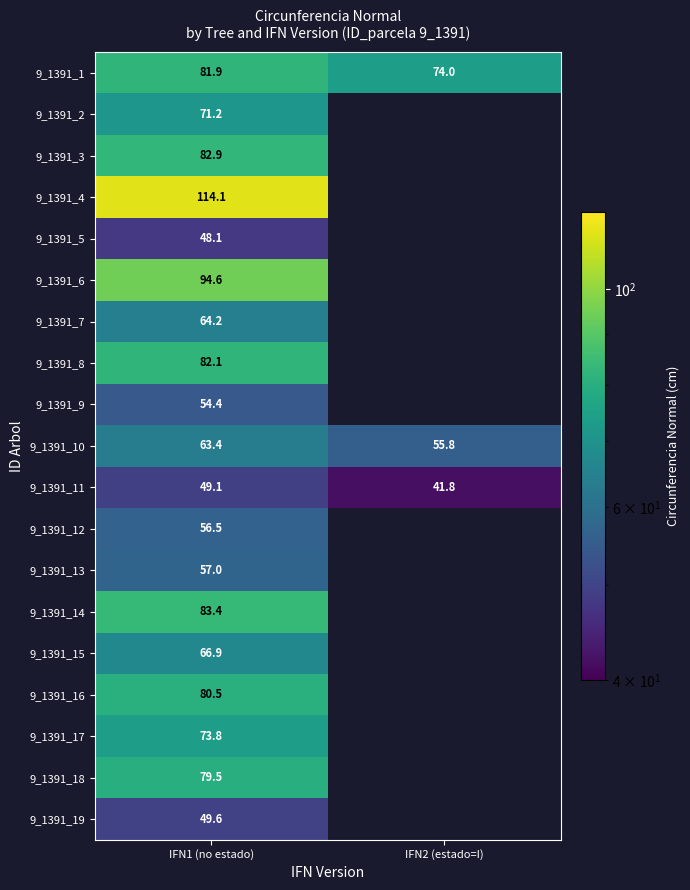

Is the value of 9_1391_1 at IFN2 (estado=I) greater than the value of 9_1391_5 at IFN1 (no estado)?

Yes